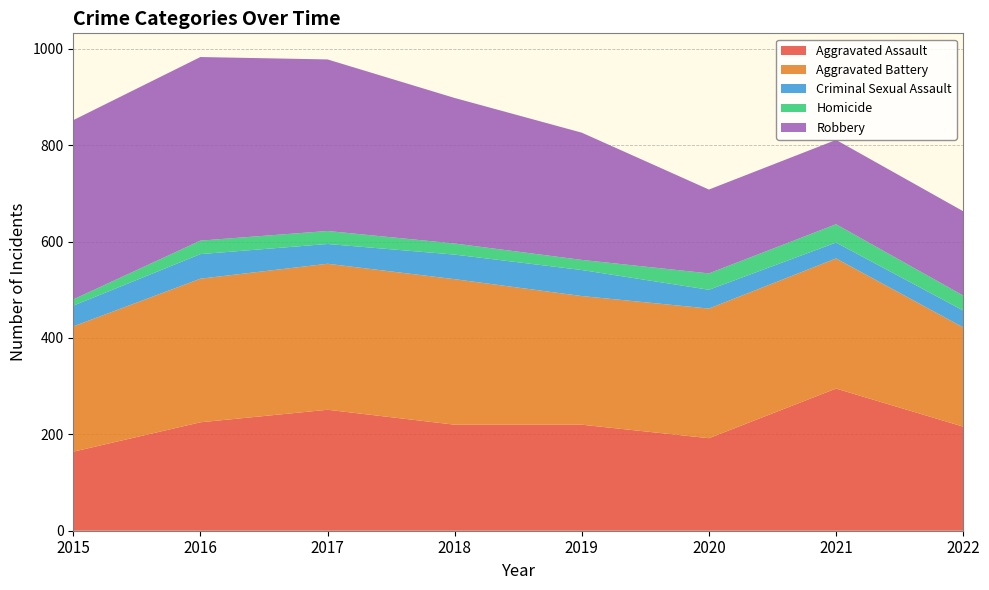

Reading left to right, transcribe all the data shown in this chart.

Aggravated Assault: 2015=164	2016=225	2017=251	2018=220	2019=220	2020=192	2021=295	2022=216
Aggravated Battery: 2015=260	2016=298	2017=303	2018=302	2019=267	2020=269	2021=270	2022=206
Criminal Sexual Assault: 2015=43	2016=51	2017=41	2018=51	2019=54	2020=39	2021=33	2022=35
Homicide: 2015=13	2016=28	2017=27	2018=23	2019=21	2020=34	2021=38	2022=31
Robbery: 2015=372	2016=381	2017=356	2018=302	2019=264	2020=174	2021=175	2022=175